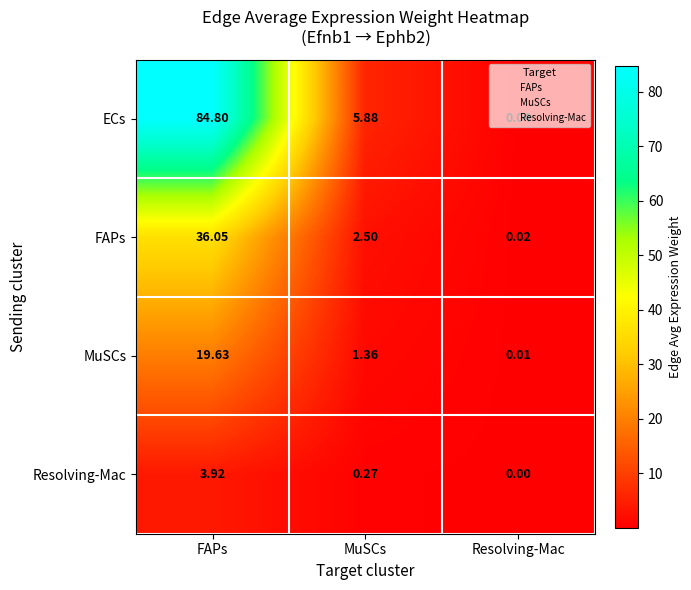

Is the value of FAPs at FAPs greater than the value of MuSCs at FAPs?

Yes